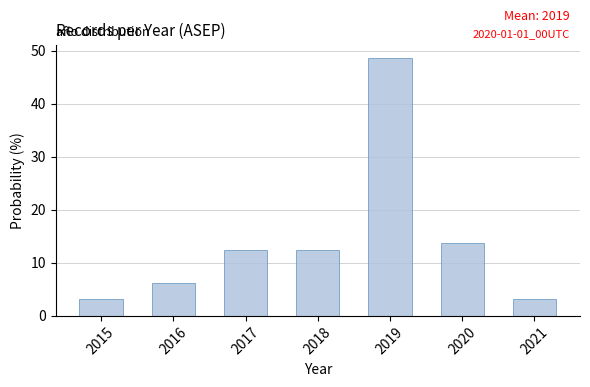

What is the value of the 1st bar from the left?

3.1